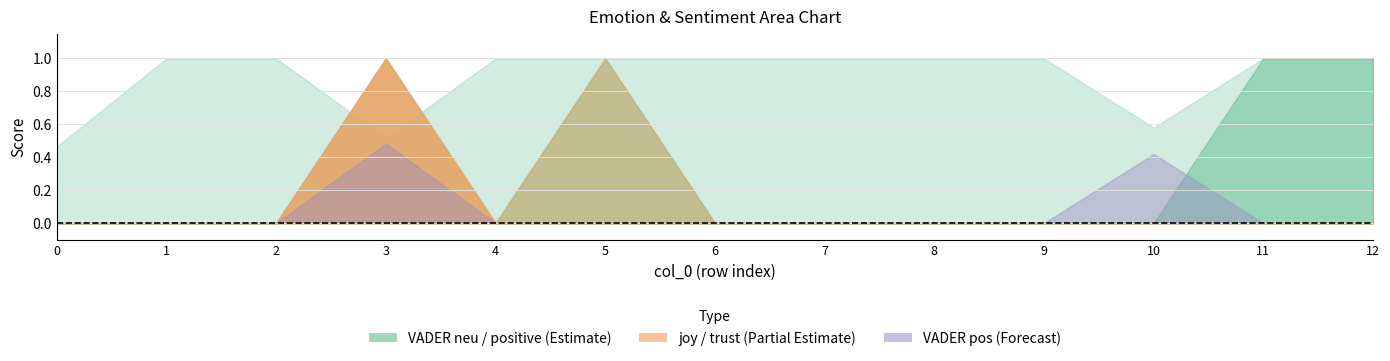

True or false: joy and positive intersect in this chart.

False